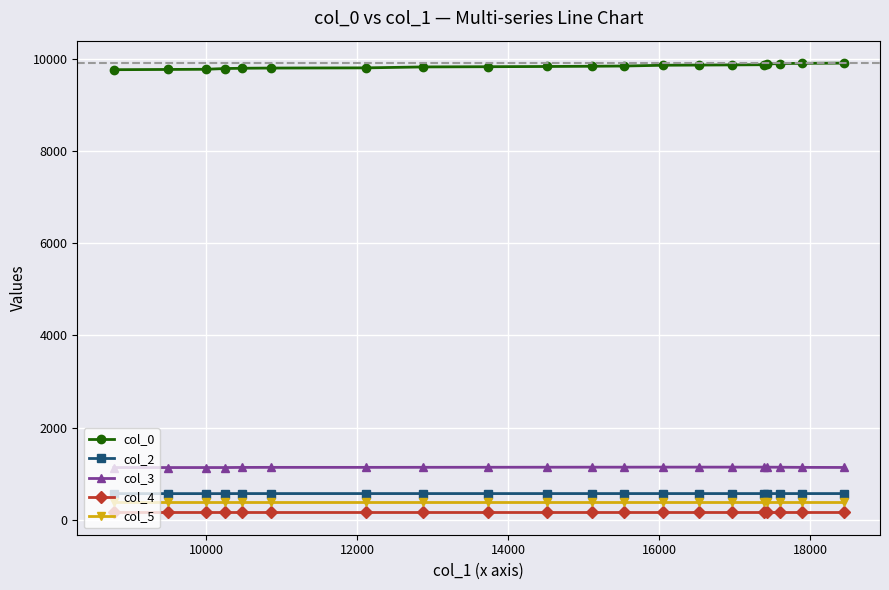

Which series has the largest total across all categories?

col_0